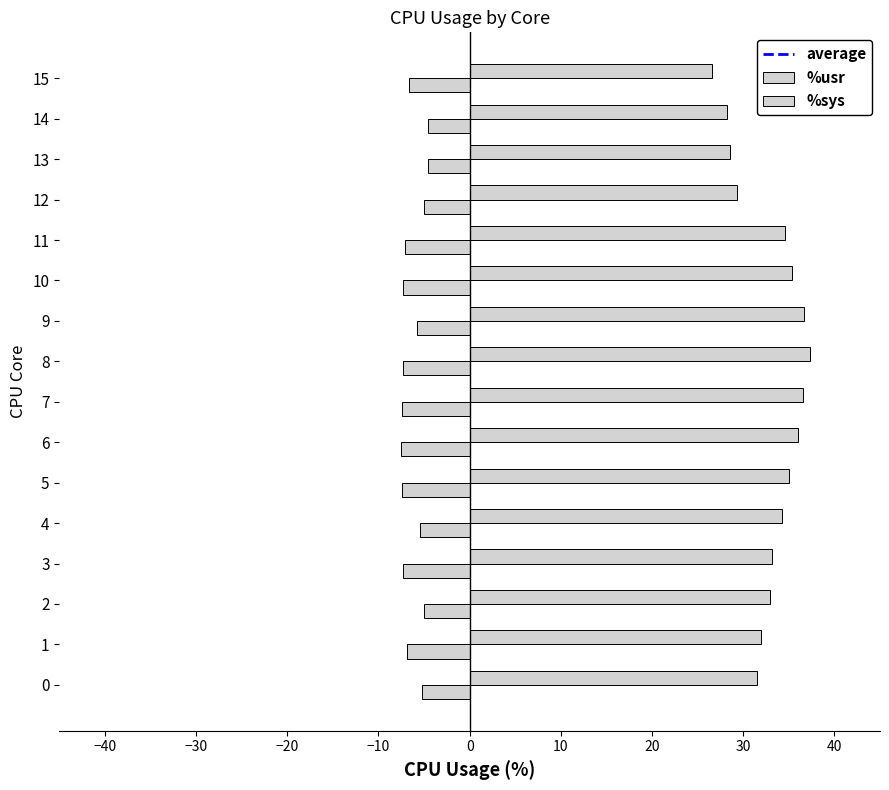

How many series are shown in this chart?

2